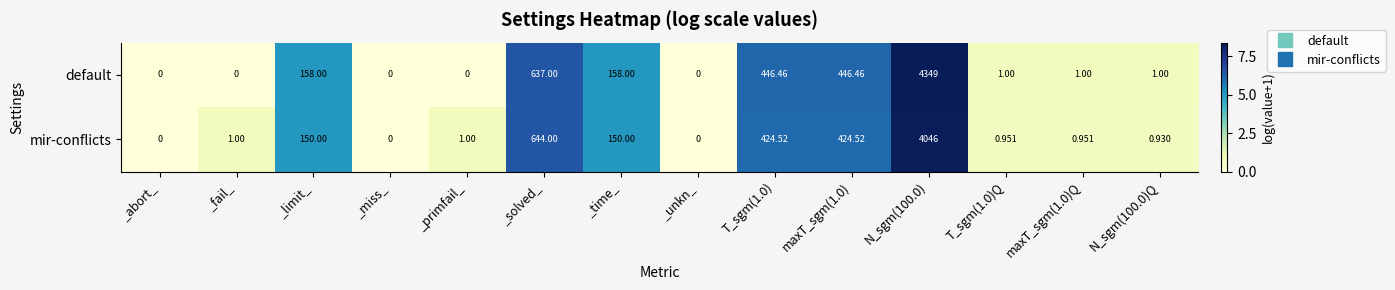

Rank the series at N_sgm(100.0) from highest to lowest value.

default, mir-conflicts